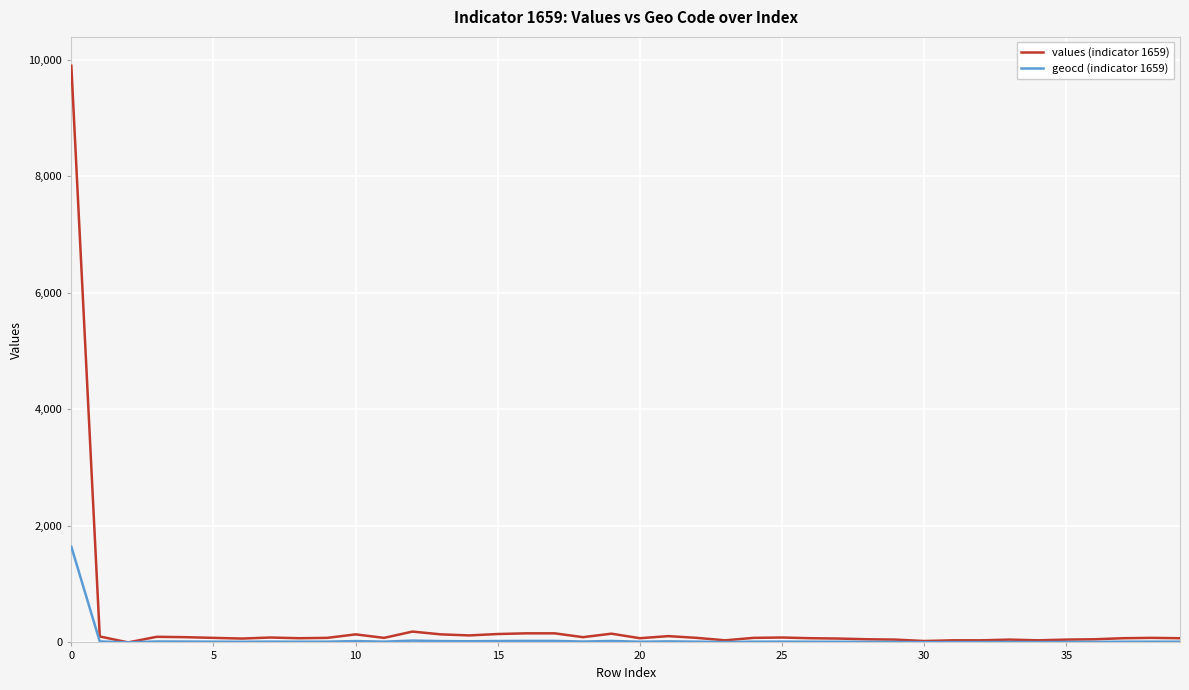

Which series has the largest total across all categories?

values (indicator 1659)